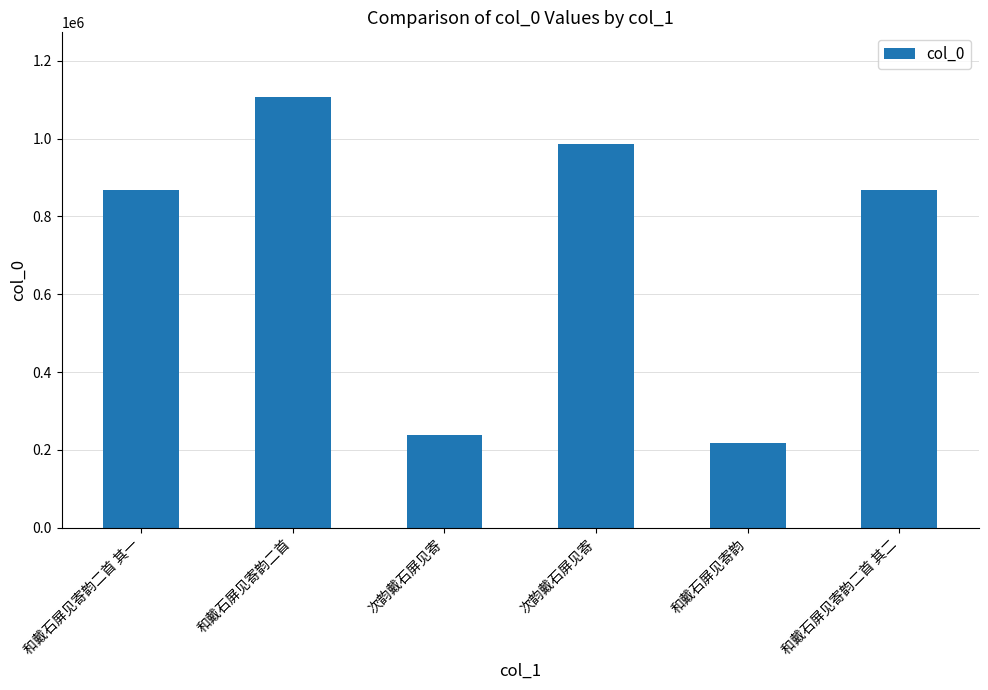

What is the difference between the values at 和戴石屏见寄韵二首 其二 and 次韵戴石屏见寄?

628276